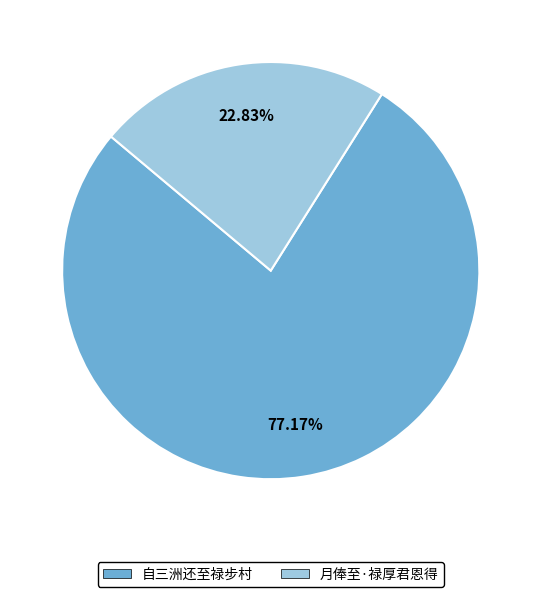

Count the number of slices in the pie.

2